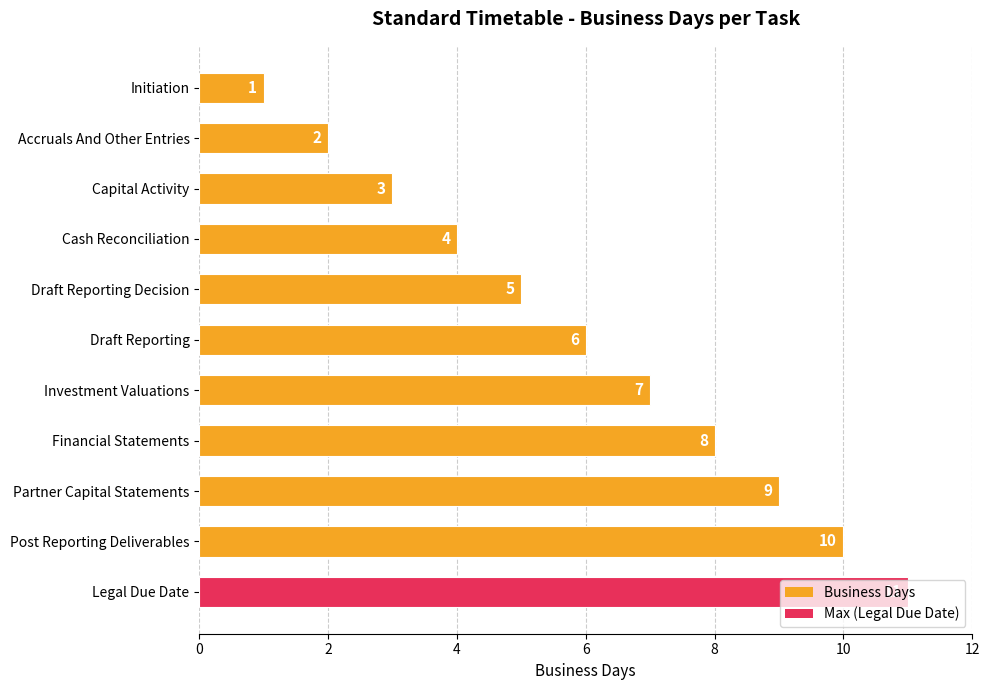

What is the difference between the maximum and minimum values?

10